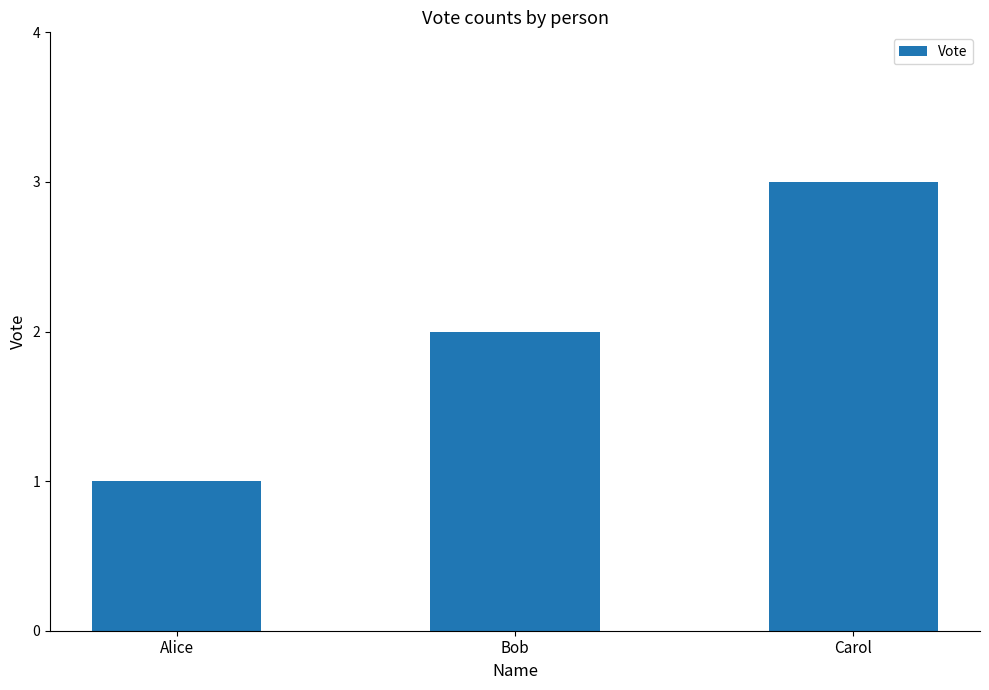

What is the label of the 3rd bar from the left?

Carol